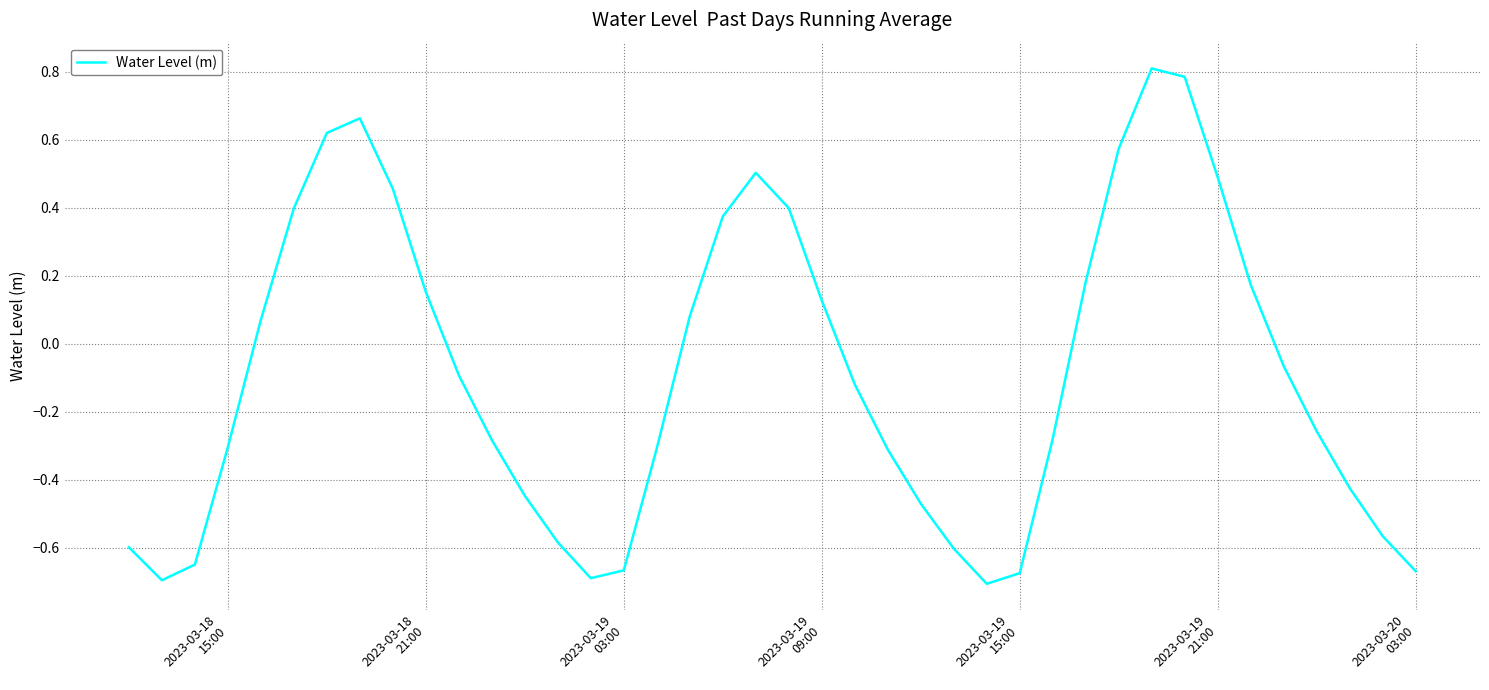

What is the greatest value displayed?

0.8